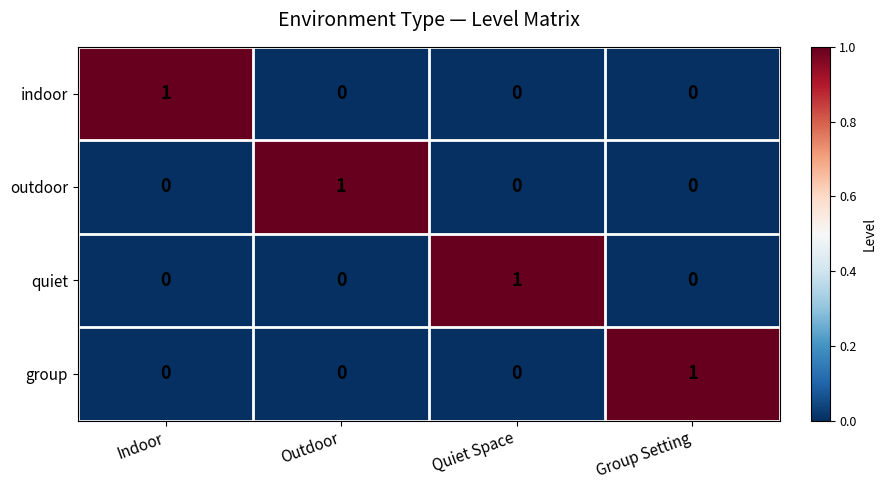

How many values in the quiet series exceed 0?

1